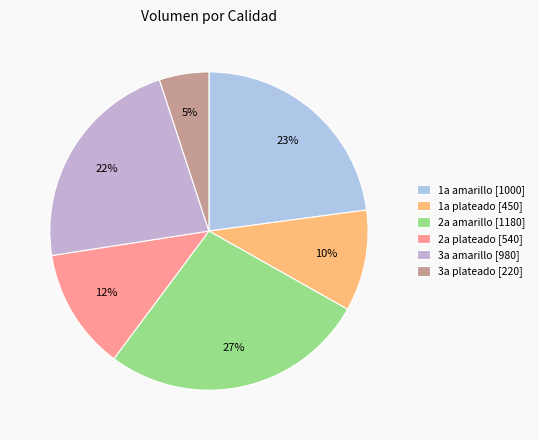

To the nearest percent, what is the average slice percentage?

17%